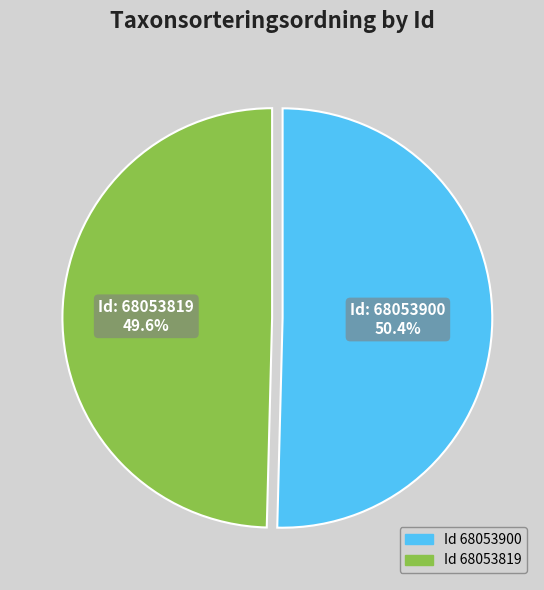

Is there any slice that represents more than half of the pie?

Yes